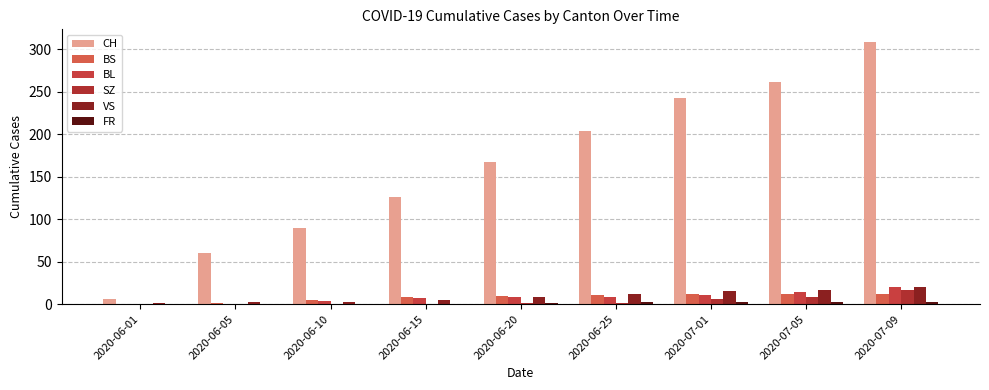

How many groups of bars are there?

9